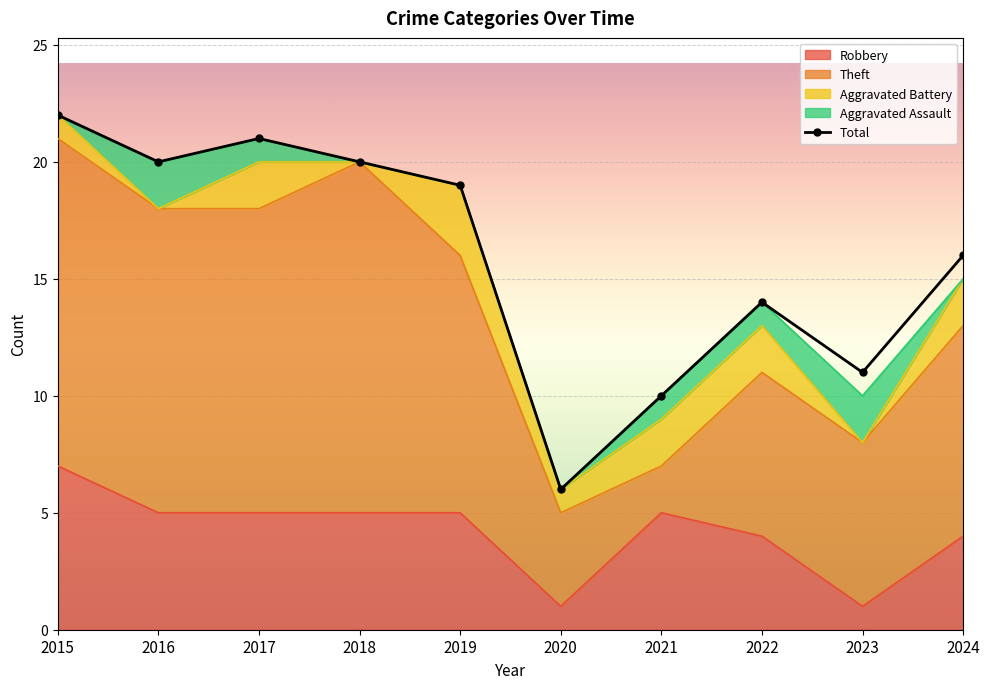

Count the number of categories in the chart.

10